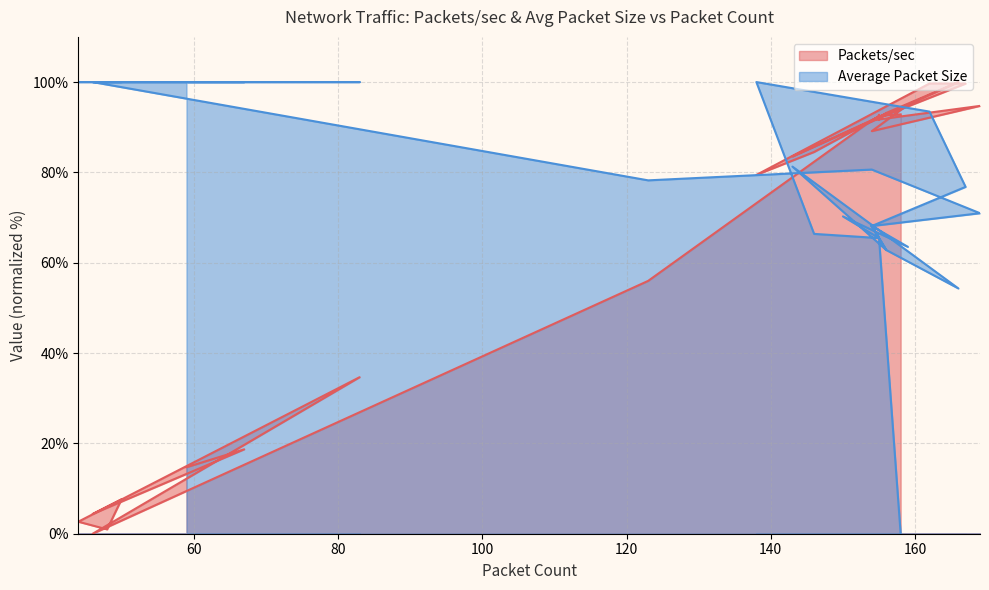

At which label is Packets/sec closest to 50?

123